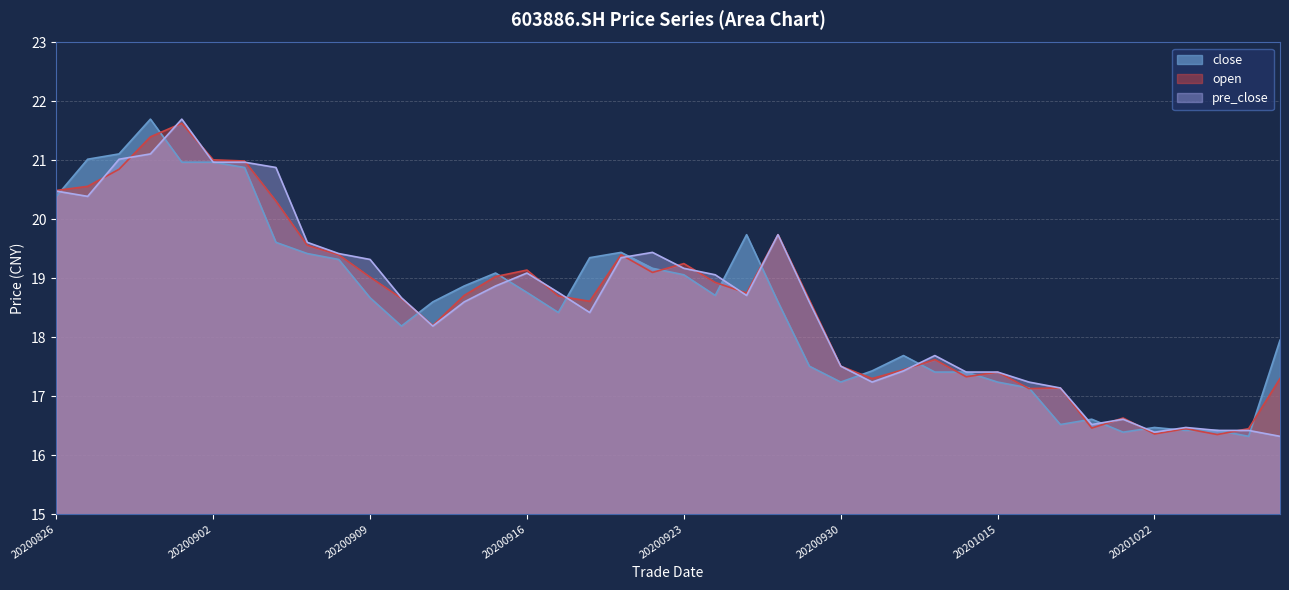

Which series has the largest total across all categories?

open